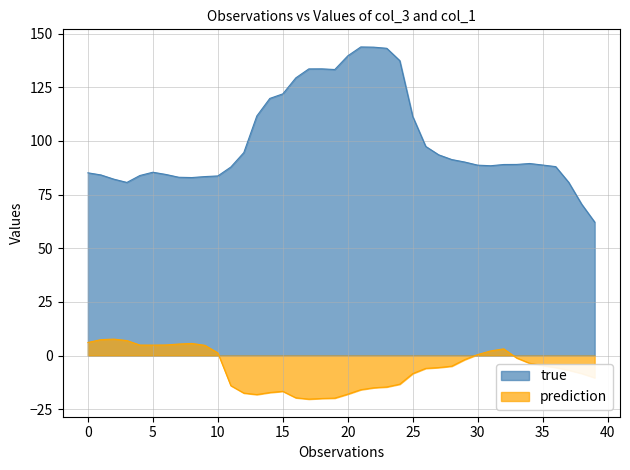

Is the value of prediction at 10 greater than the value of true at 30?

No